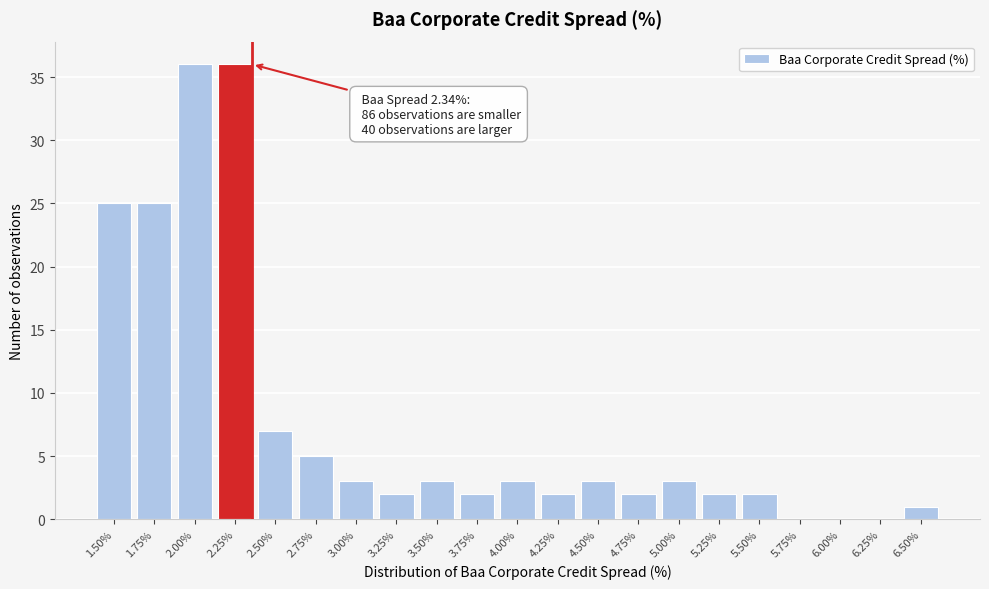

Reading left to right, list all the values displayed in this chart.

1.50%=25	1.75%=25	2.00%=36	2.25%=36	2.50%=7	2.75%=5	3.00%=3	3.25%=2	3.50%=3	3.75%=2	4.00%=3	4.25%=2	4.50%=3	4.75%=2	5.00%=3	5.25%=2	5.50%=2	5.75%=0	6.00%=0	6.25%=0	6.50%=1